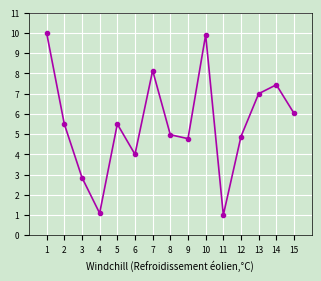

What is the difference between the maximum and minimum values?

9.0